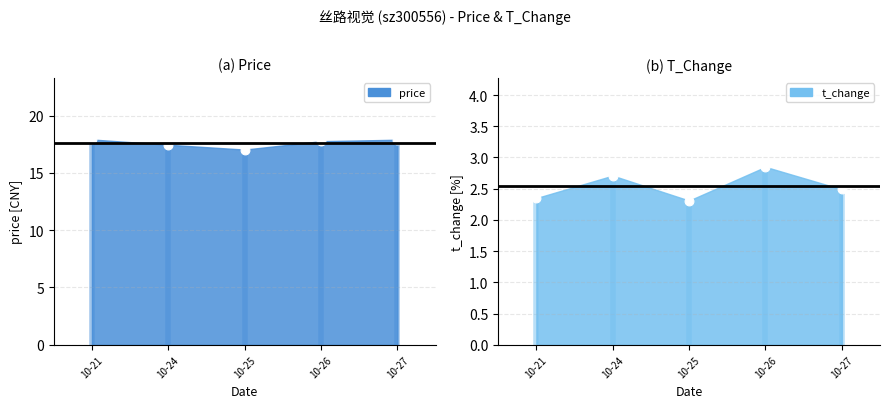

Is the value of t_change at 10-24 greater than the value of price at 10-21?

No